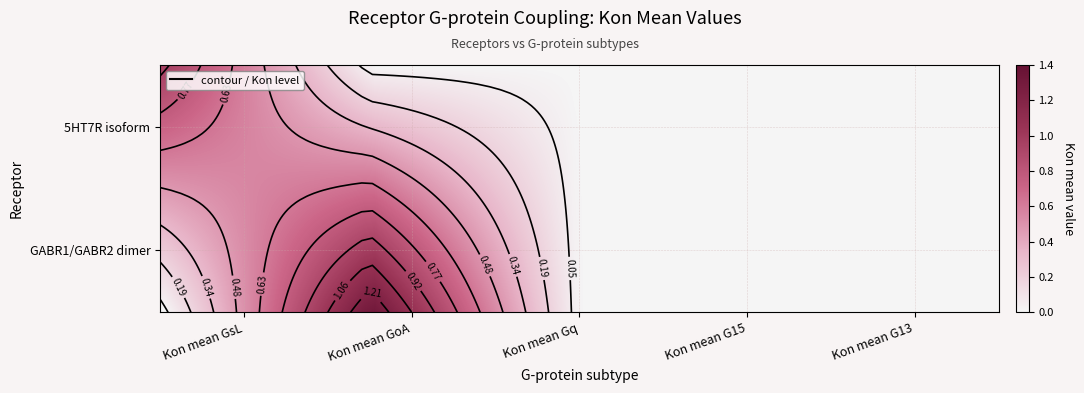

Reading left to right, what are all the values shown in this chart?

5HT7R isoform: 0=1.0	1=0.0	2=0.0	3=0.0	4=0.0
GABR1/GABR2 dimer: 0=0.0	1=1.3	2=0.0	3=0.0	4=0.0